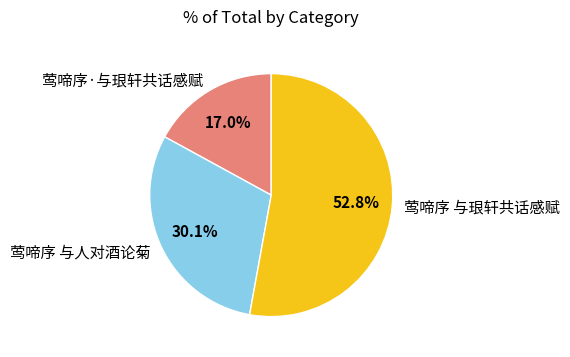

The 莺啼序·与珢轩共话感赋 slice represents 17% of the pie. True or false?

True